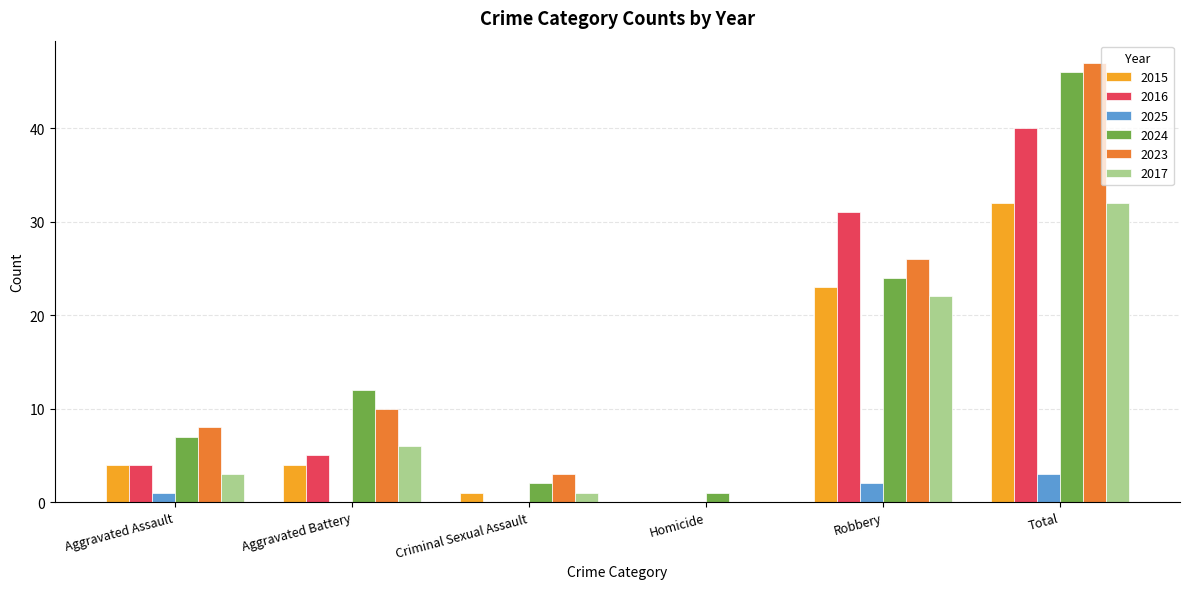

What is the average value of the 2023 series?

16